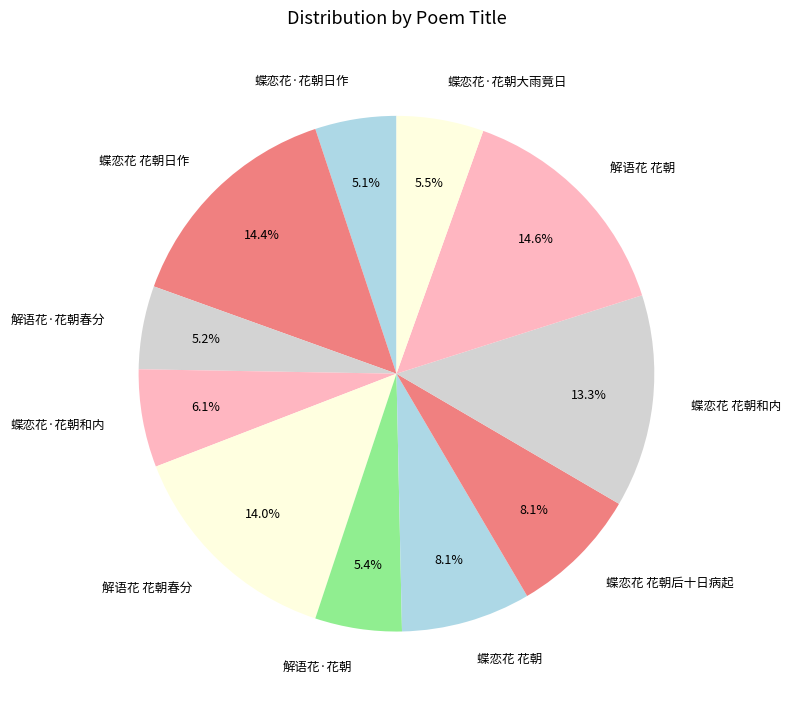

To the nearest percent, what percentage of the pie is 解语花·花朝?

5%